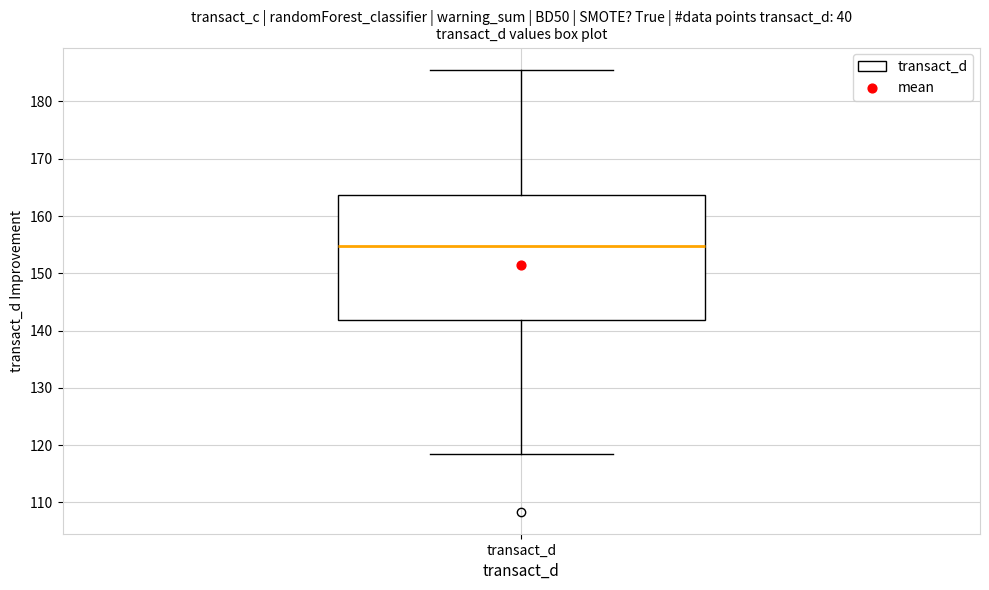

Read this box plot against the y-axis: the position of the median line, the range covered by the box, and the ends of both whiskers. The values are not printed on the chart, so give them approximately, as read against the axis.

median 155, box 142 to 164, whiskers 119 to 186